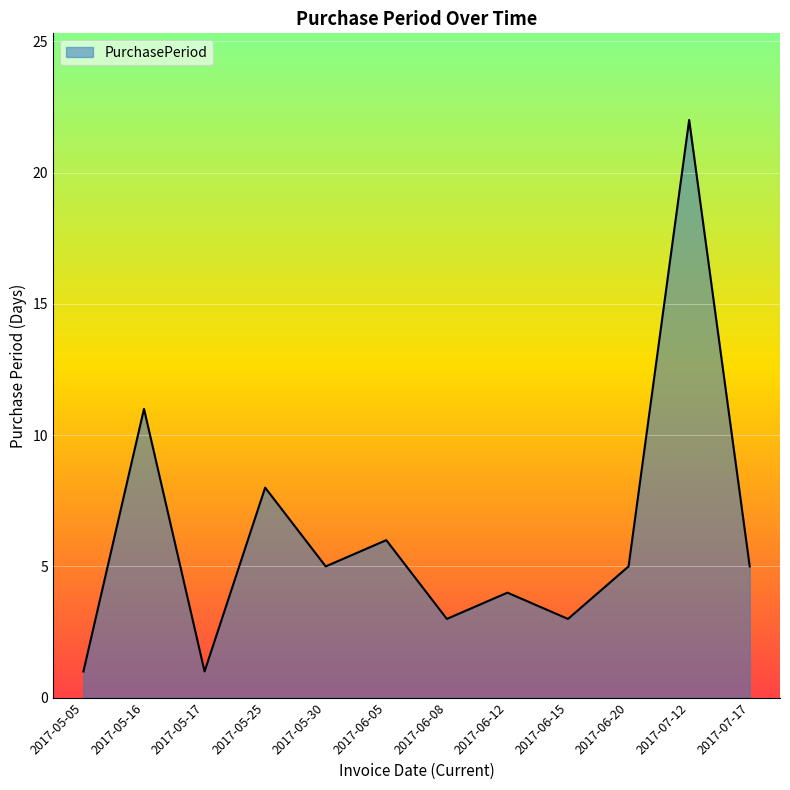

At which category does the data reach its first local valley?

2017-05-17